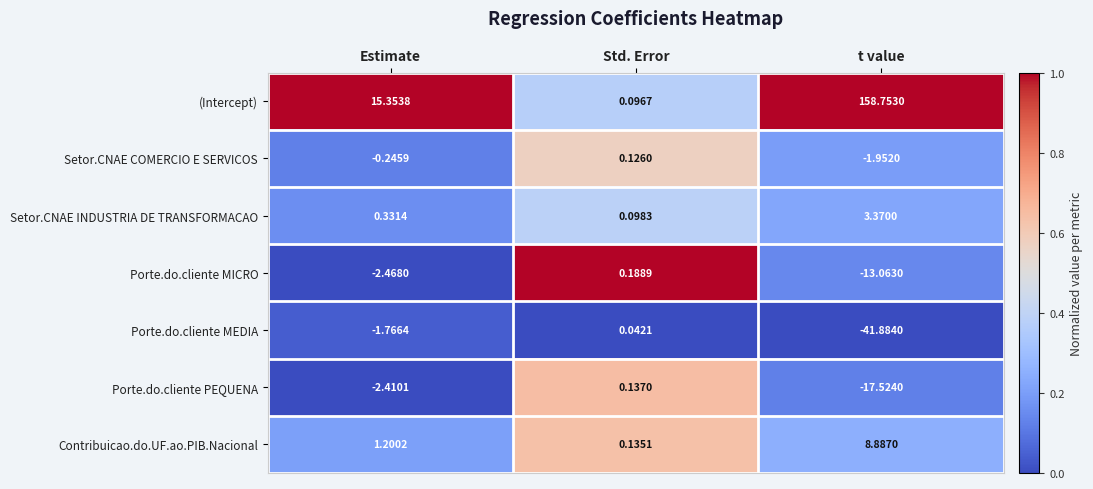

At which label does Porte.do.cliente PEQUENA reach its peak?

Std. Error